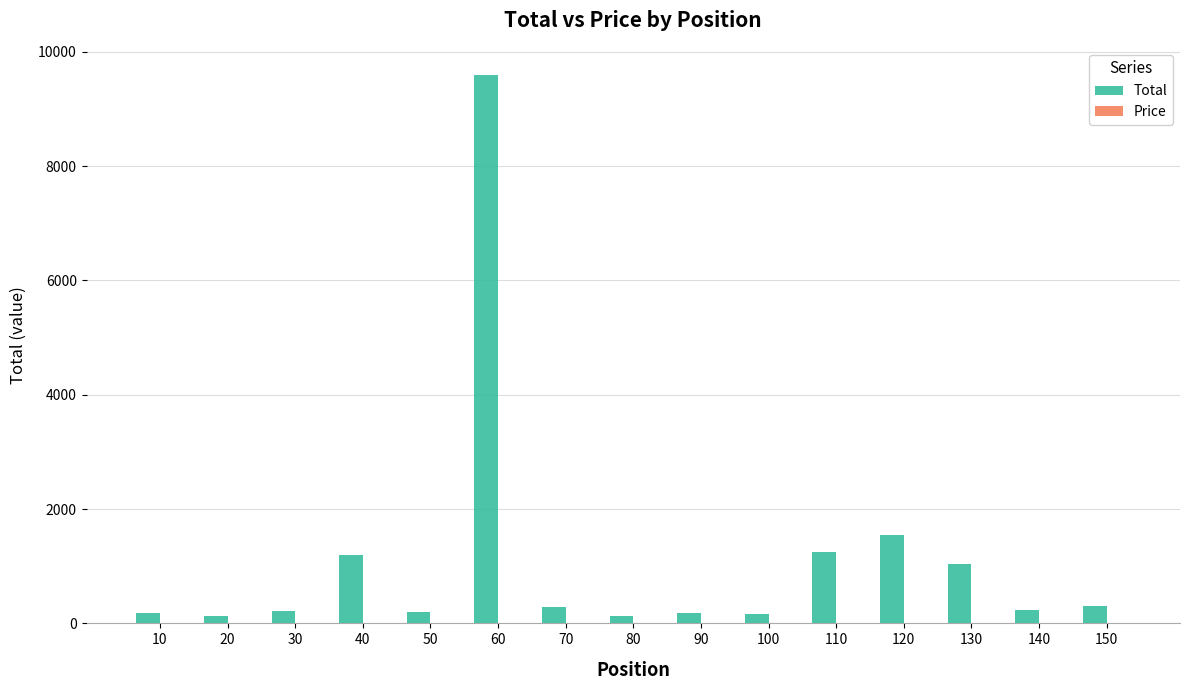

What is the greatest value displayed?

9588.0